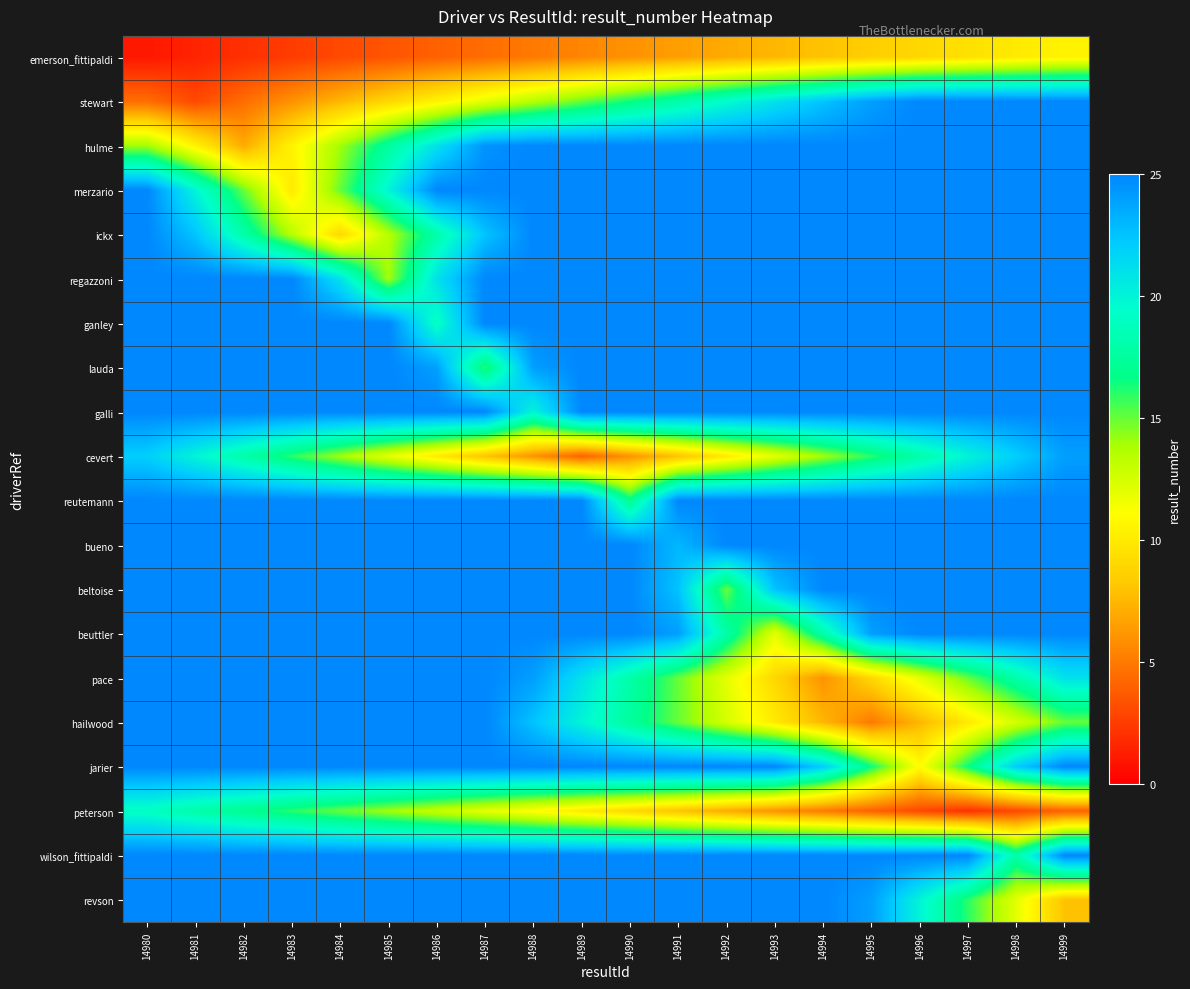

What is the total value across all series at 14992?

401.0